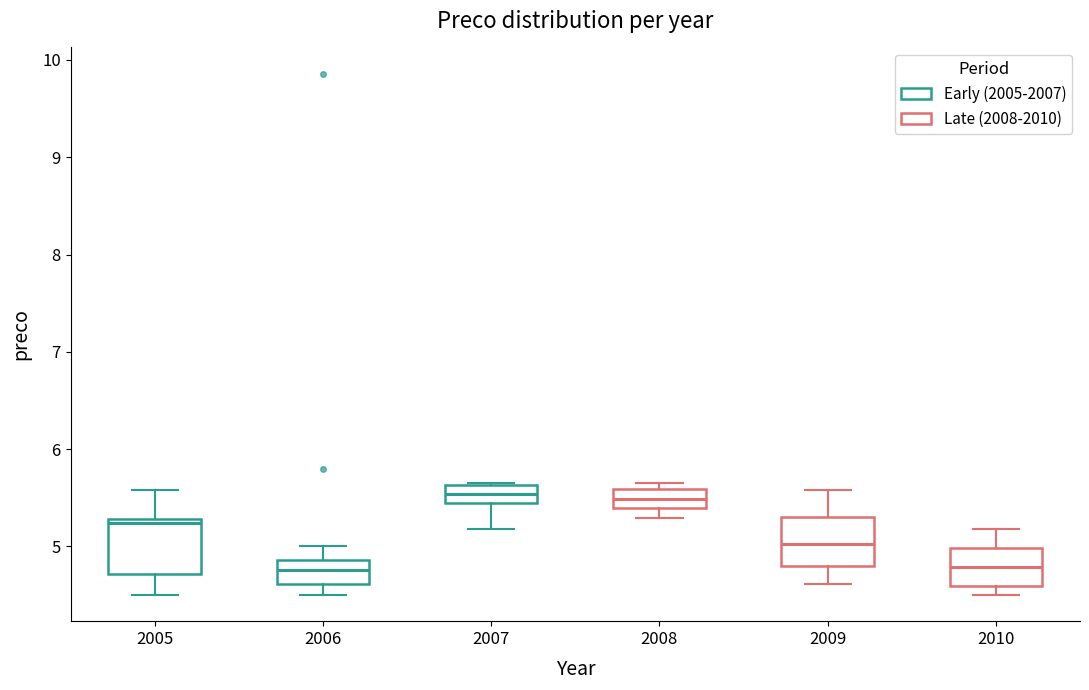

Reading left to right, transcribe this box plot: for each box, give where its median line is, the range the box spans, and where its two whiskers end, as read against the y-axis. The values are not printed on the chart, so give them approximately, as read against the axis.

2005: median 5.2, box 4.7 to 5.3, whiskers 4.5 to 5.6
2006: median 4.8, box 4.6 to 4.9, whiskers 4.5 to 5.0
2007: median 5.5, box 5.4 to 5.6, whiskers 5.2 to 5.7
2008: median 5.5, box 5.4 to 5.6, whiskers 5.3 to 5.7
2009: median 5.0, box 4.8 to 5.3, whiskers 4.6 to 5.6
2010: median 4.8, box 4.6 to 5.0, whiskers 4.5 to 5.2